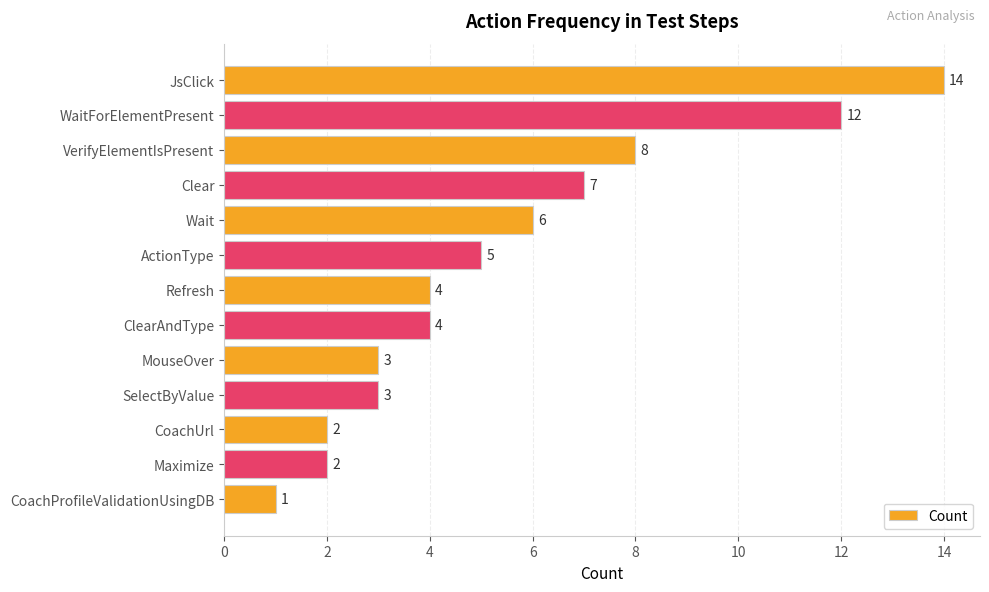

Is it true that the value at Maximize is 1?

False